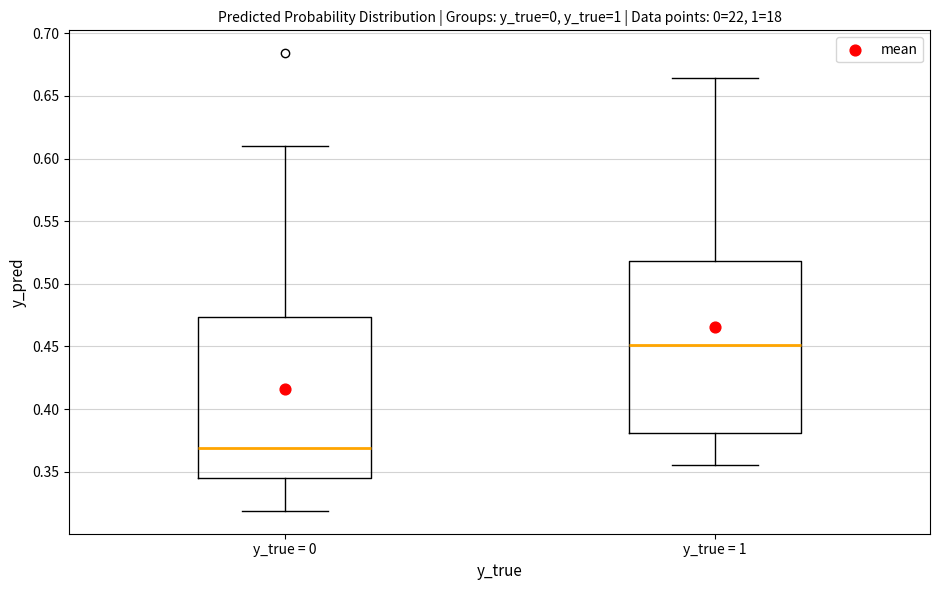

Which box is the tallest, from its lower edge to its upper edge?

y_true = 1